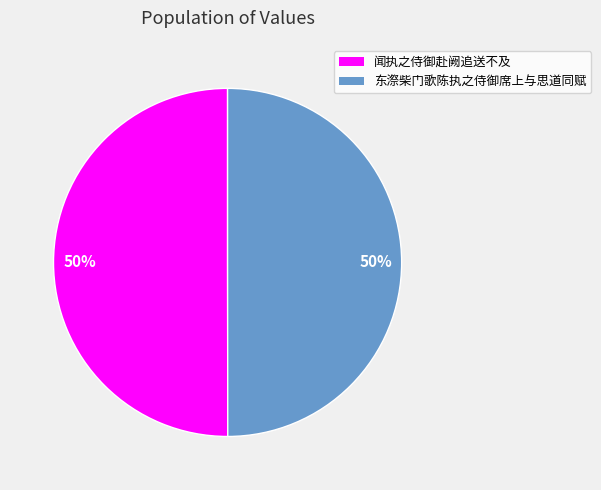

Do 闻执之侍御赴阙追送不及 and 东漈柴门歌陈执之侍御席上与思道同赋 together represent more than half of the pie?

Yes